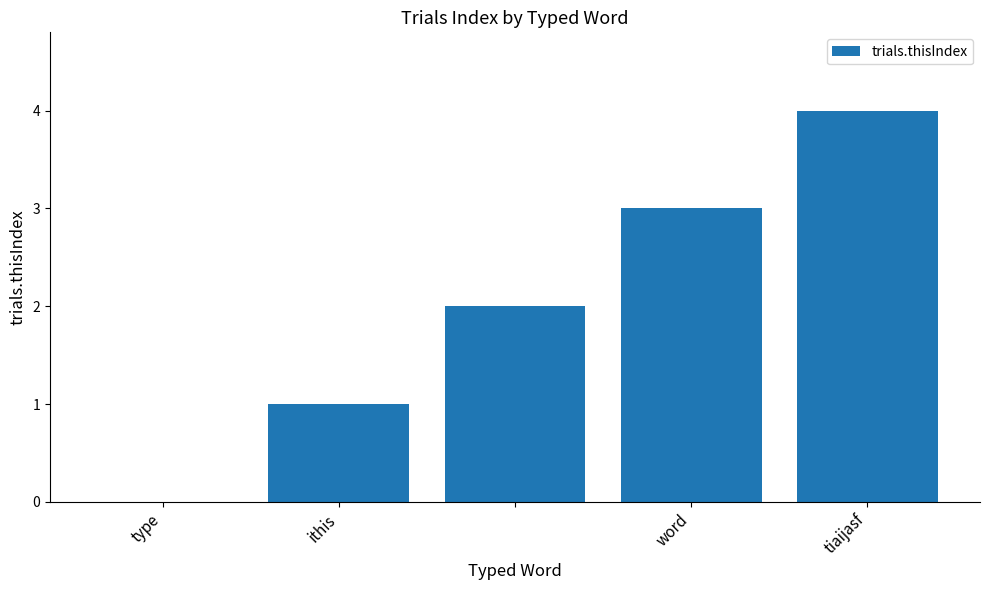

Reading right to left, list all the values displayed in this chart.

4	3	2	1	0